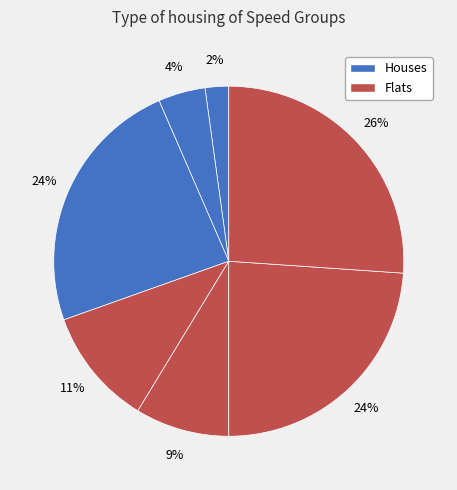

How many slices are in this pie chart?

8